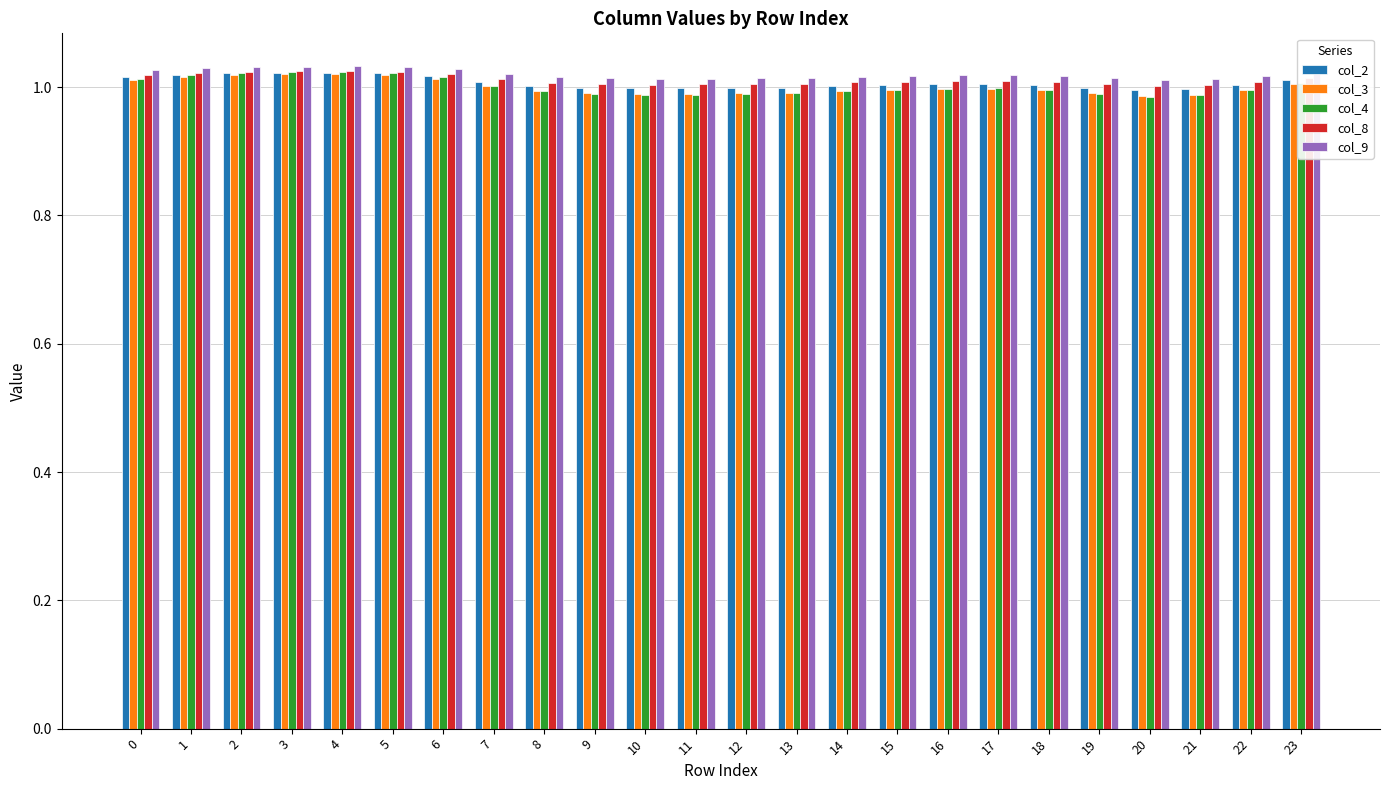

Which series has the largest range (max minus min)?

col_4